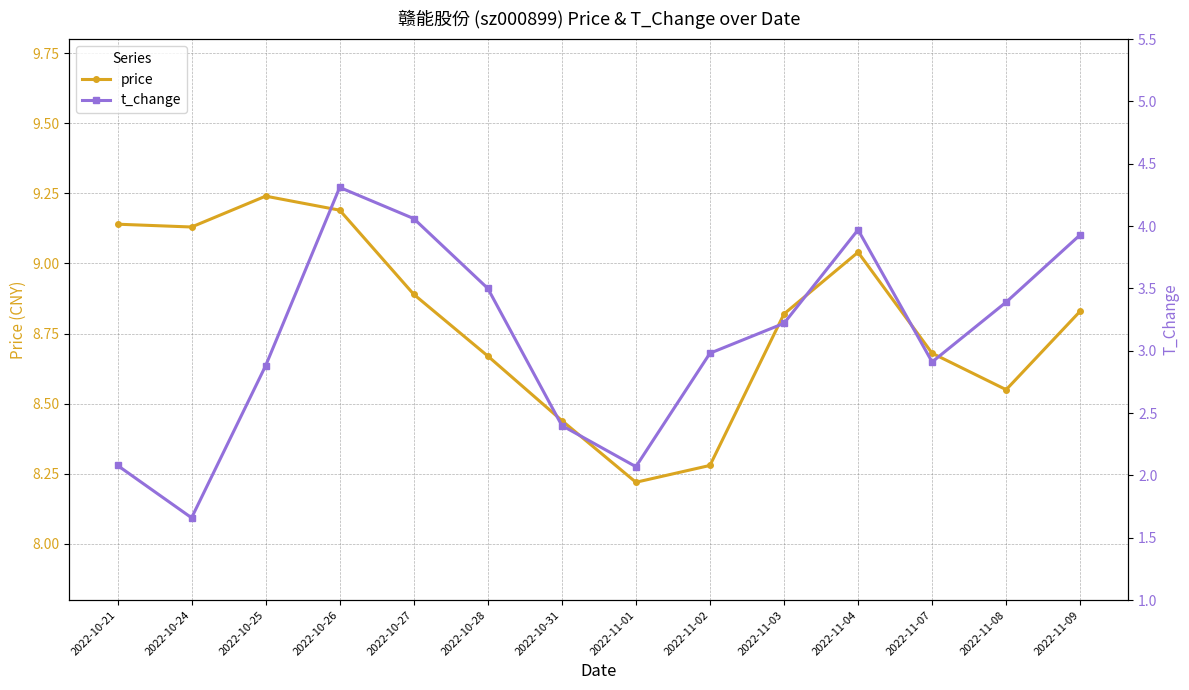

True or false: t_change and price intersect in this chart.

False